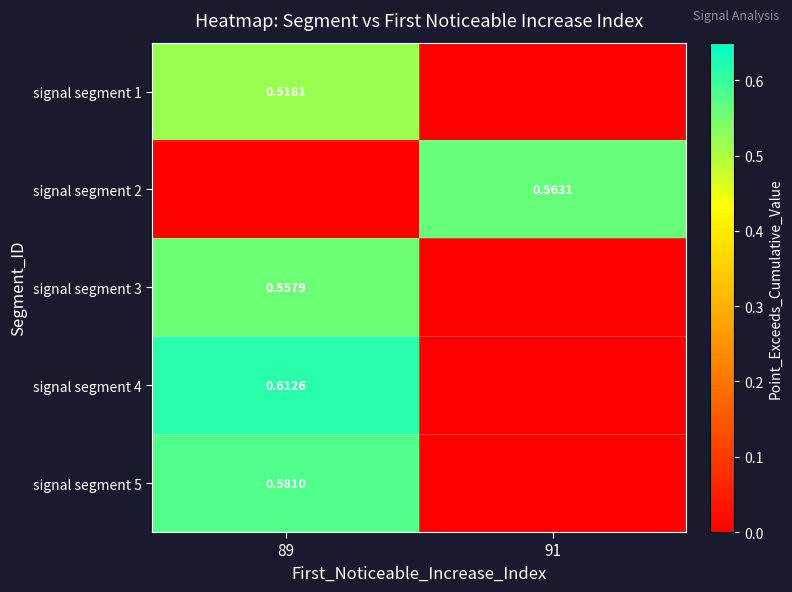

Between 91 and 89, which is larger?

89